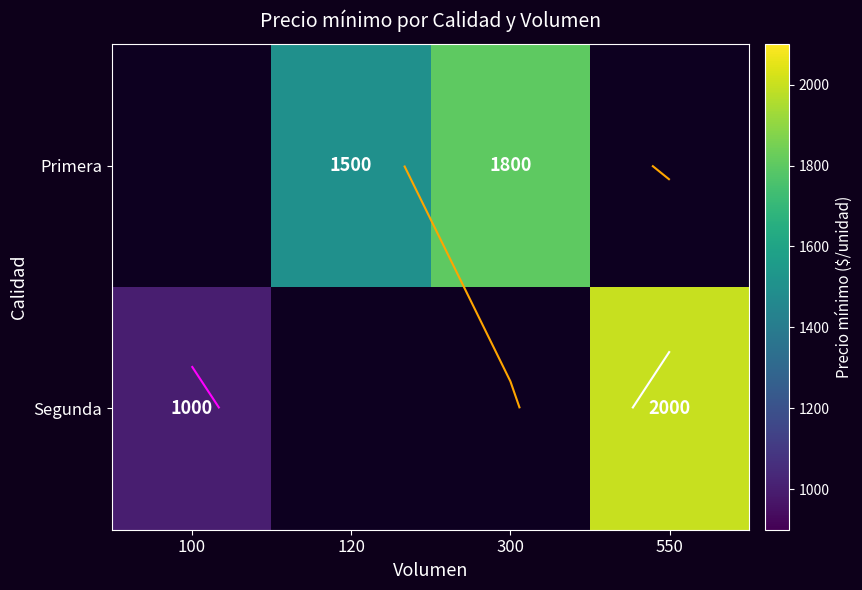

The value of Primera at 300 is 850.4. True or false?

False